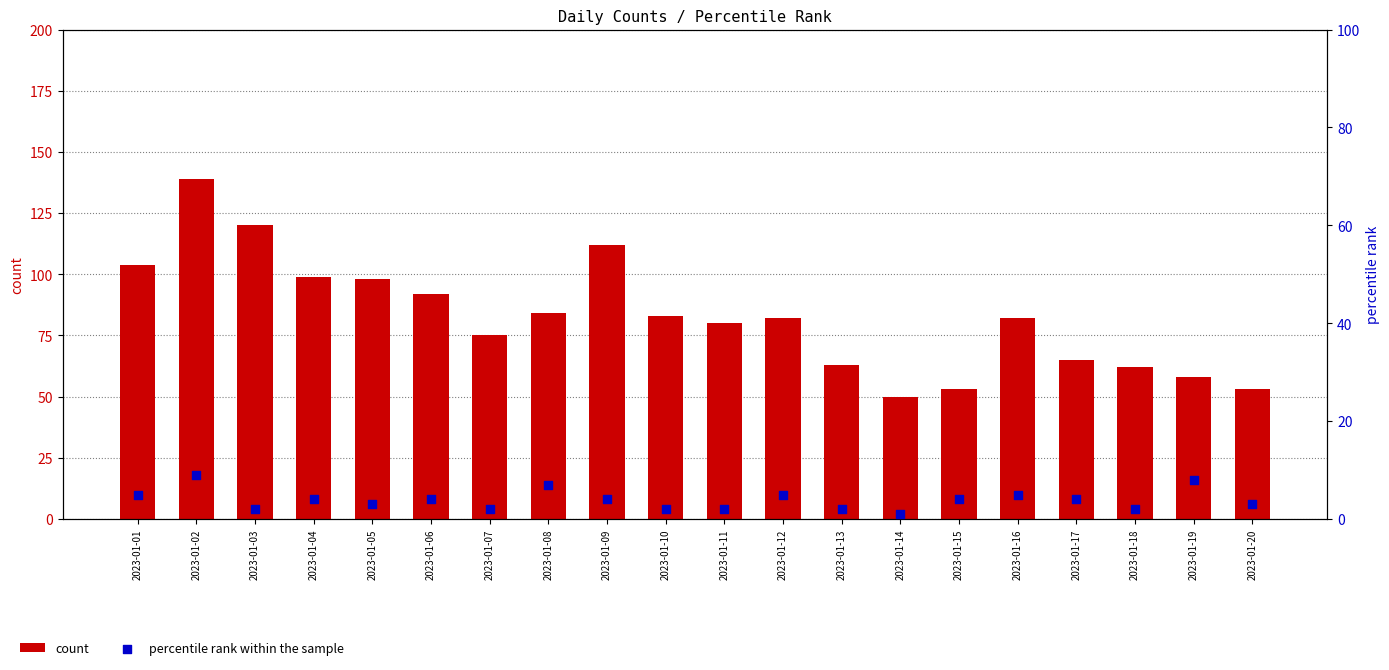

Which series reaches the minimum Y coordinate?

percentile rank within the sample